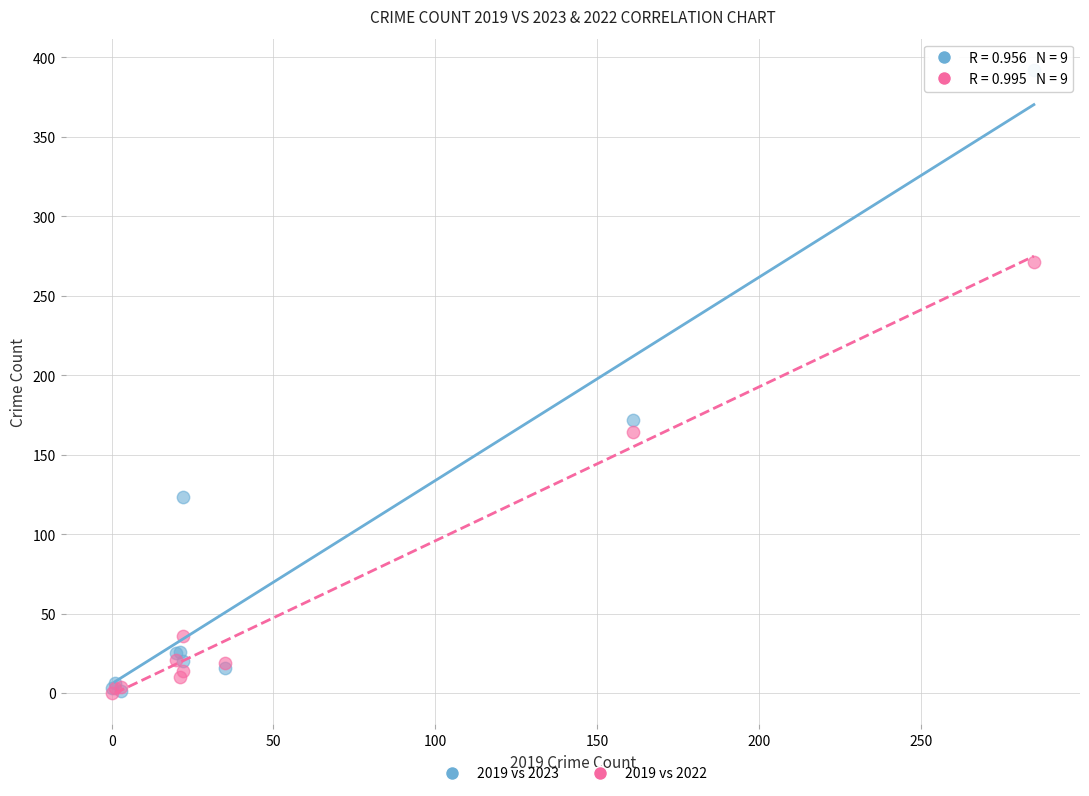

What are all the series names shown in the legend?

2019 vs 2023, 2019 vs 2022